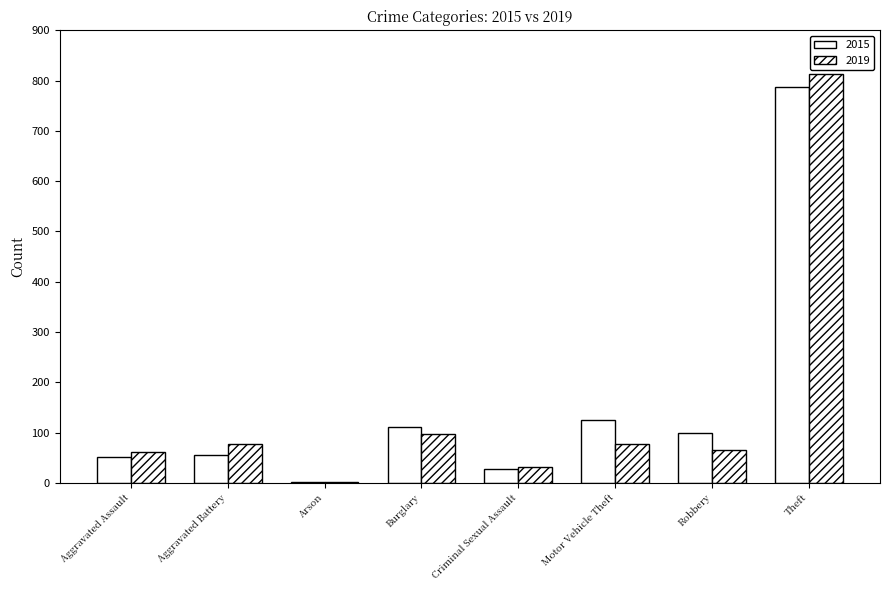

At which label does 2019 reach its peak?

Theft